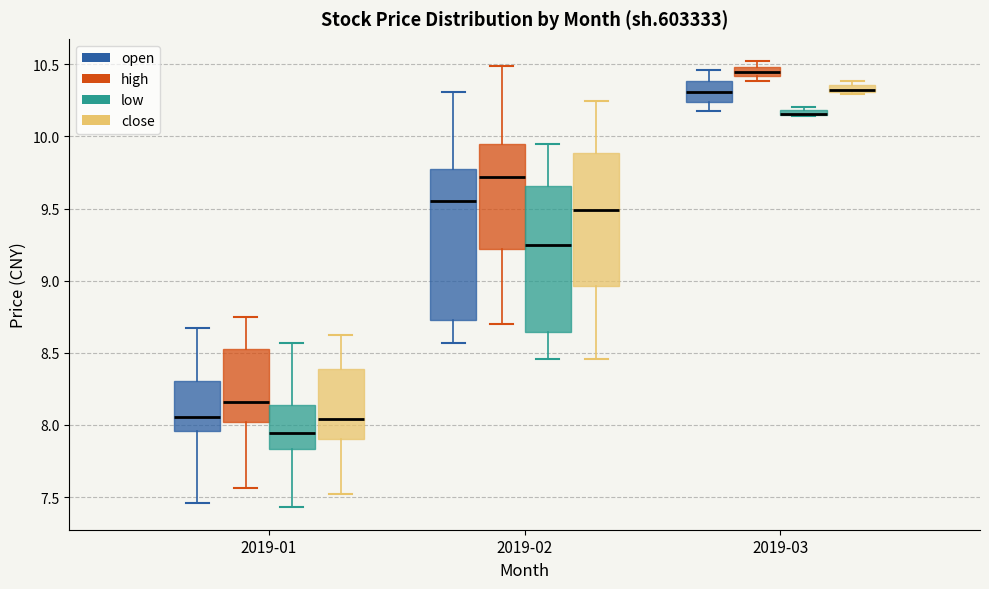

Where does the lower whisker of the box for 2019-02 (close) end on the y-axis? The values are not printed on the chart, so give them approximately, as read against the axis.

8.45